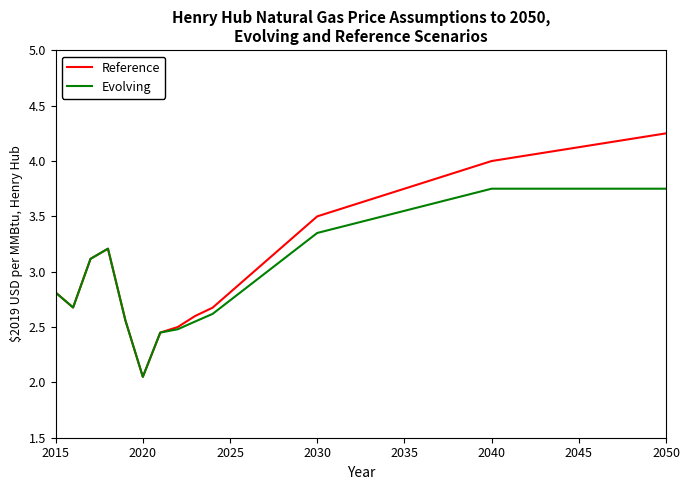

What is the difference between the maximum and second lowest values in the Reference series?

1.8